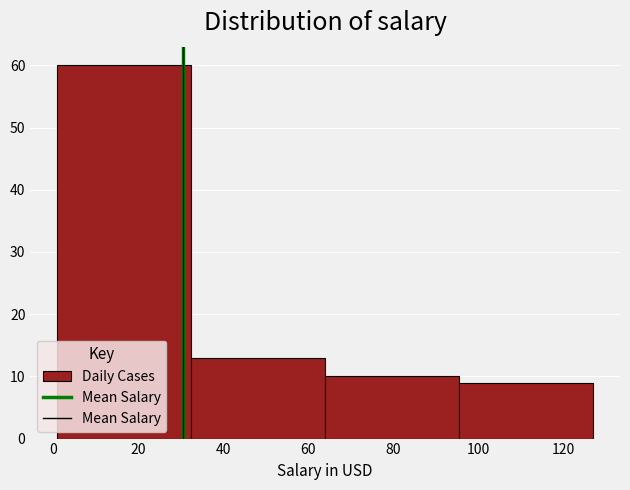

How tall is the bar that spans 95.5 to 127.0 on the x-axis? Neither the bar edges nor the heights are printed on the chart, so give them approximately, as read against the axes.

9